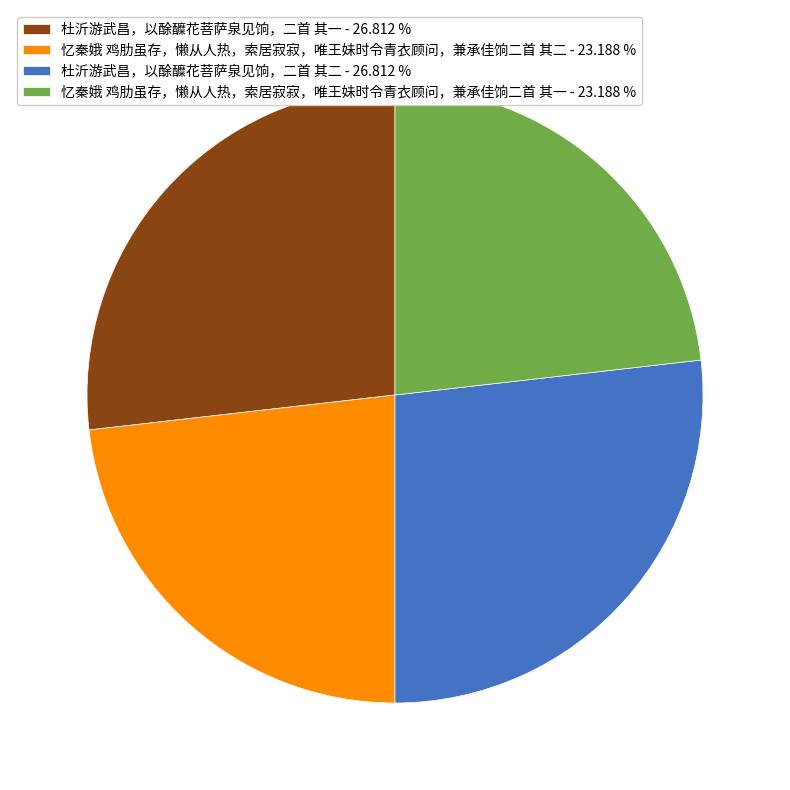

Does 杜沂游武昌，以酴醾花菩萨泉见饷，二首 其一 - 26.812 % represent more than half of the total?

No